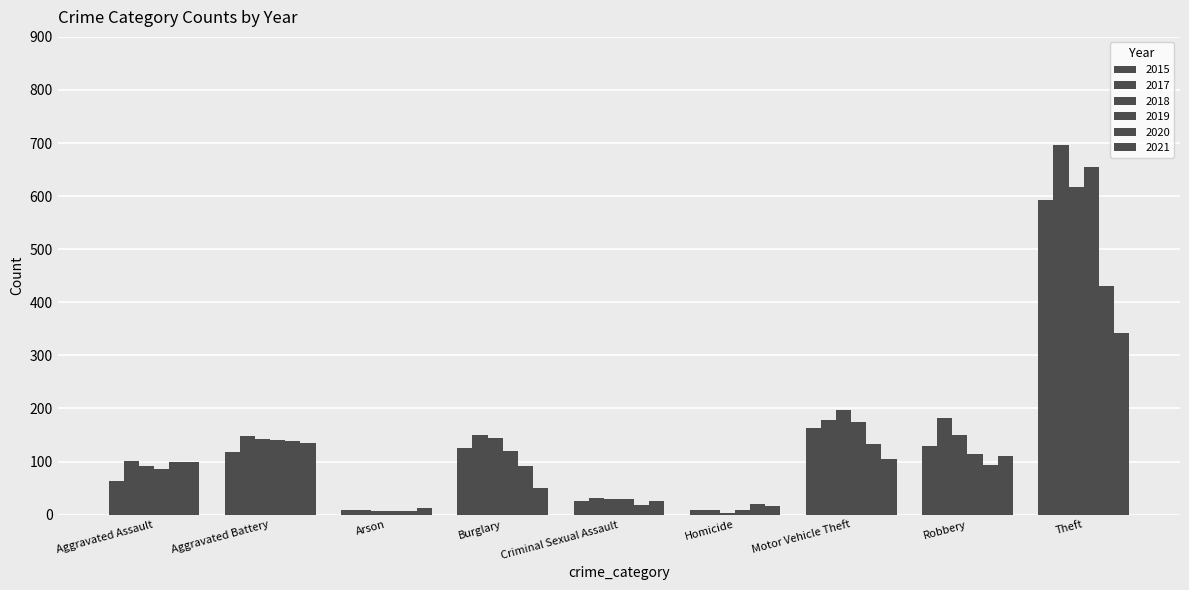

Count the number of categories in the chart.

9